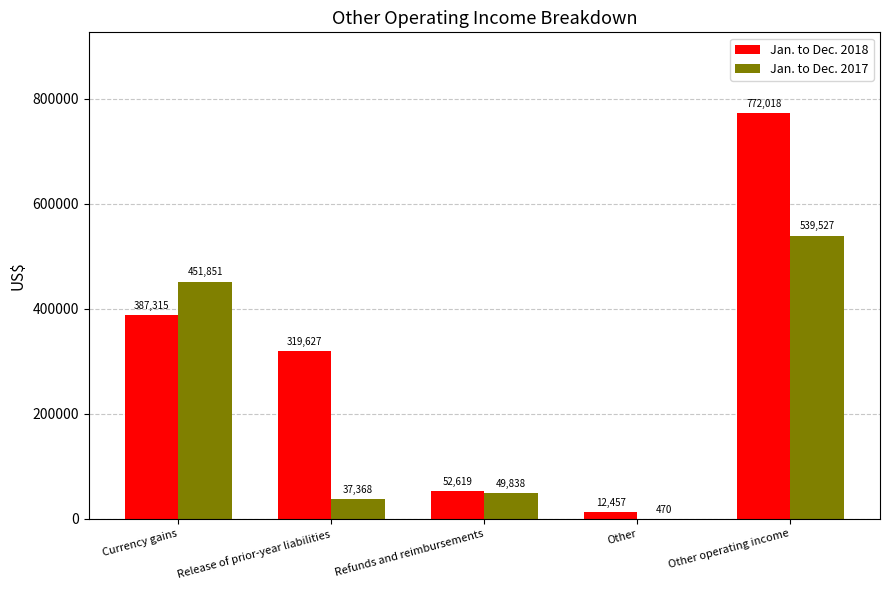

What is the difference between the Jan. to Dec. 2017 values at Other operating income and Currency gains?

87676